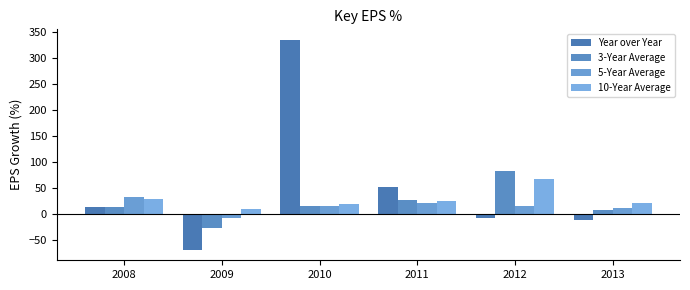

Reading left to right, what are all the values shown in this chart?

Year over Year: 2008=11.7	2009=-69.8	2010=334.6	2011=51.3	2012=-7.6	2013=-13.3
3-Year Average: 2008=13.4	2009=-27.8	2010=13.6	2011=25.8	2012=82.5	2013=6.6
5-Year Average: 2008=31.4	2009=-9.2	2010=13.9	2011=19.9	2012=15.5	2013=9.8
10-Year Average: 2008=28.1	2009=8.5	2010=18.3	2011=23.3	2012=65.9	2013=20.1